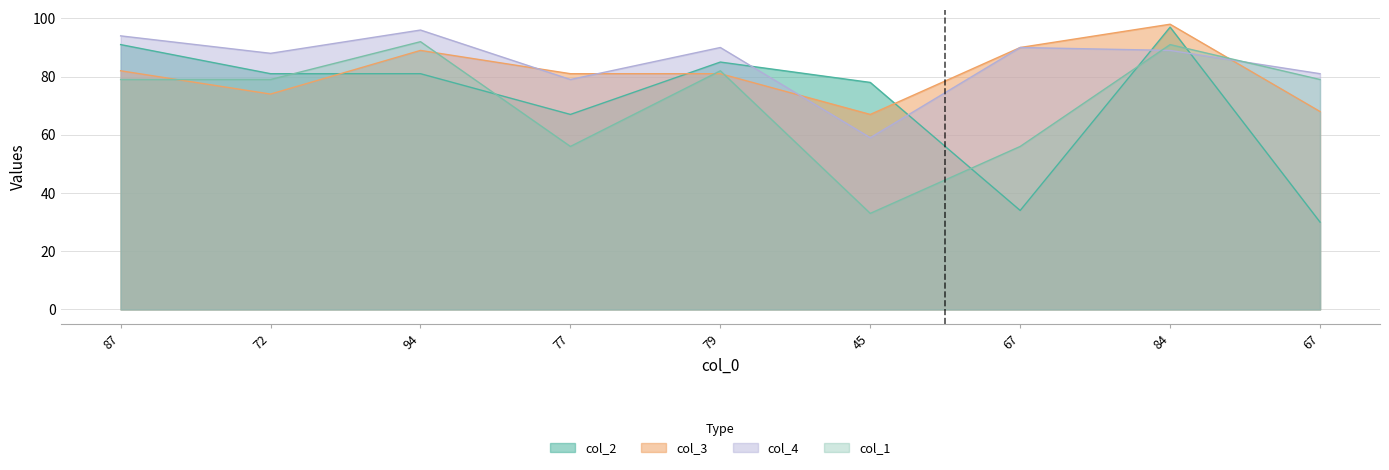

What are all the series names shown in the legend?

col_2, col_3, col_4, col_1